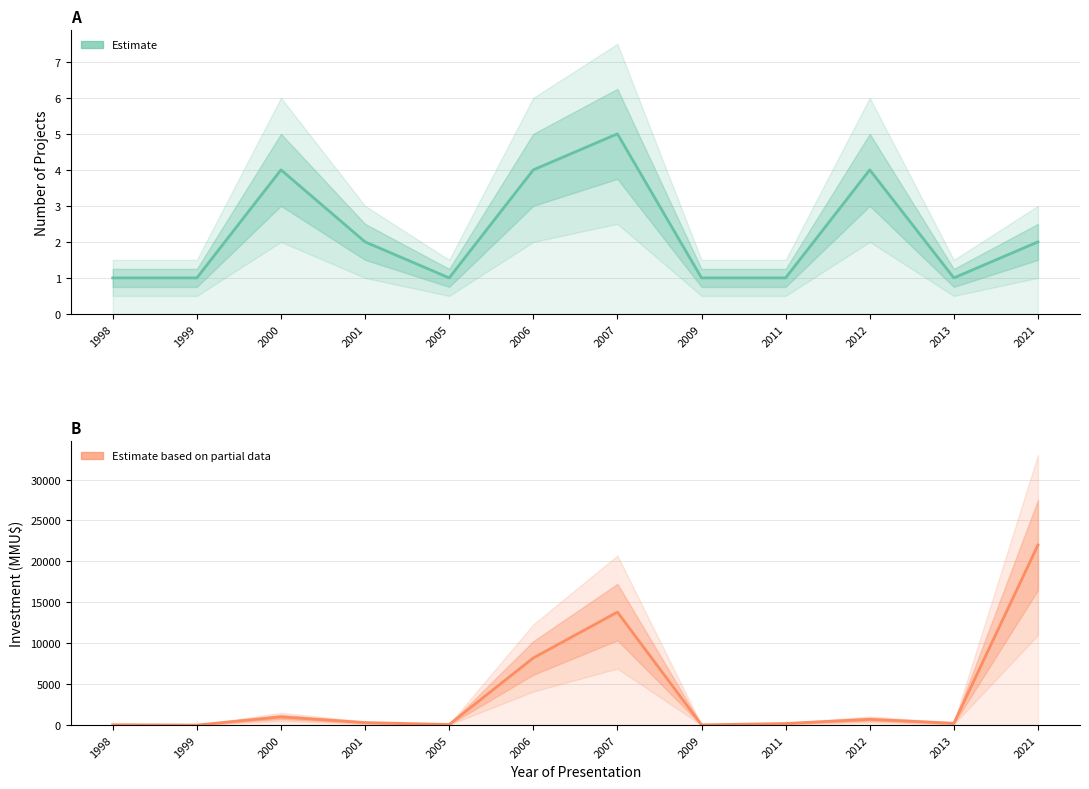

Is the value of Count (Estimate) at 2011 greater than the value of Investment (MMU$) at 1998?

No